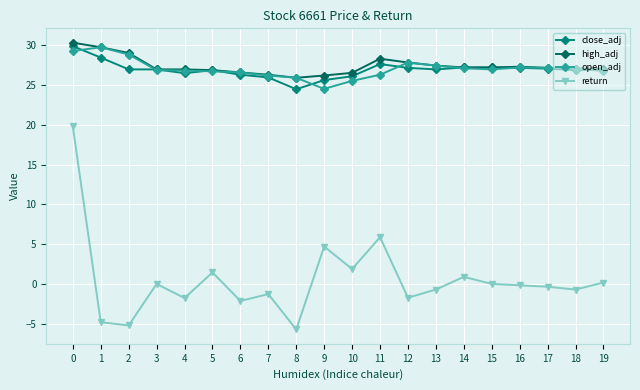

Is it true that high_adj equals 29.1 at 2?

True